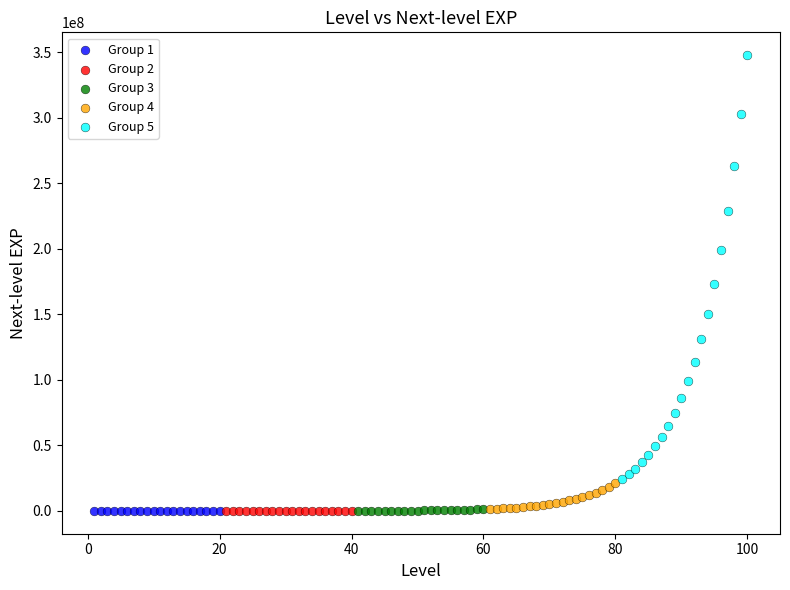

Which series contains the highest Y value?

Group 5